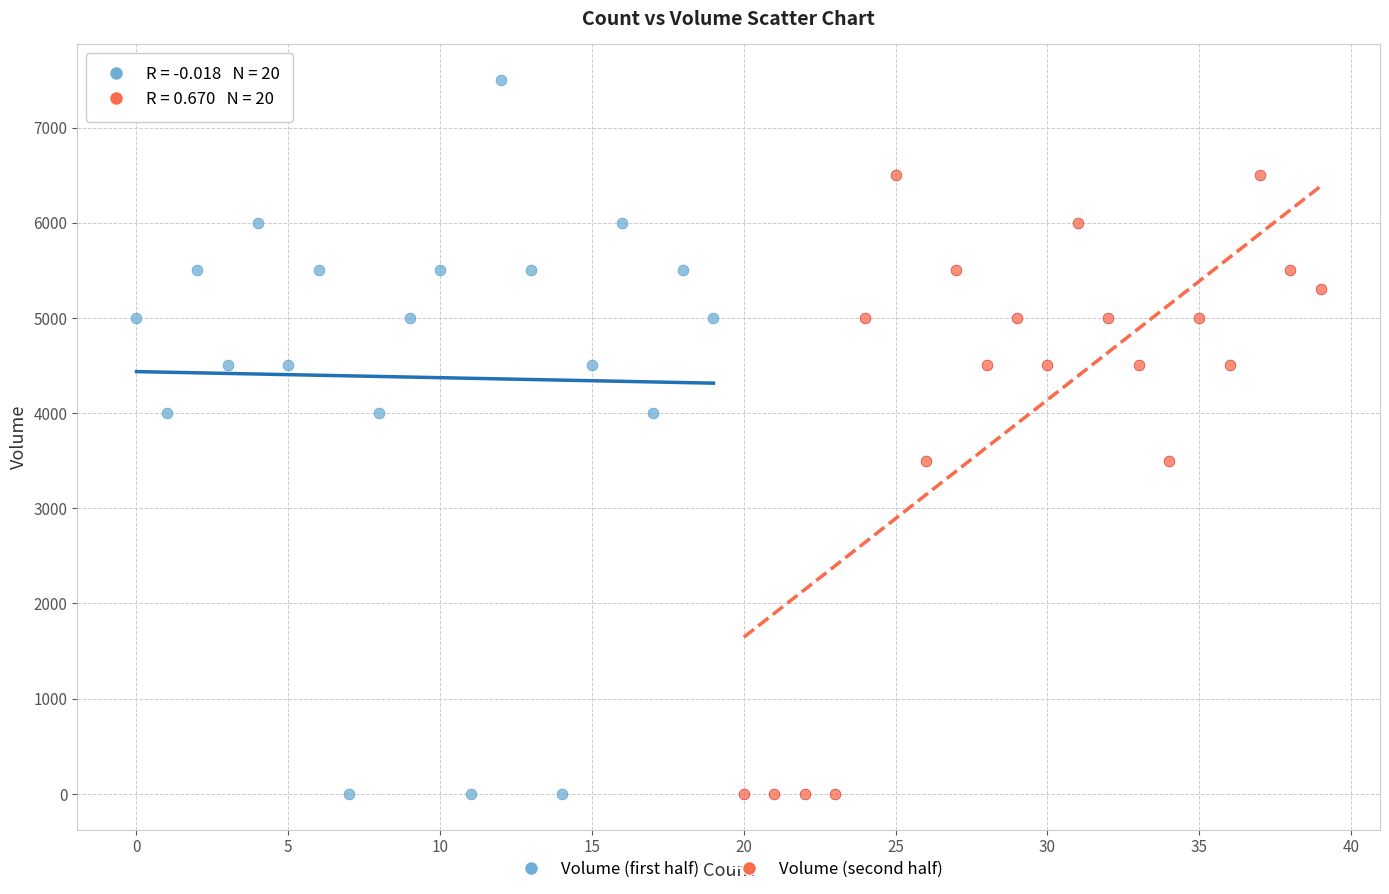

What are all the series names shown in the legend?

Volume (first half), Volume (second half)